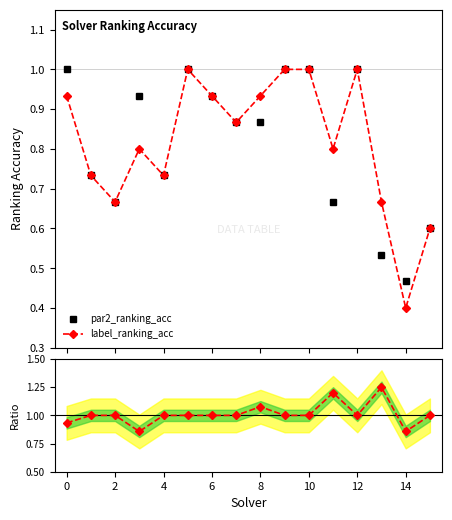

What is the approximate value of par2_ranking_acc at 11?

0.7